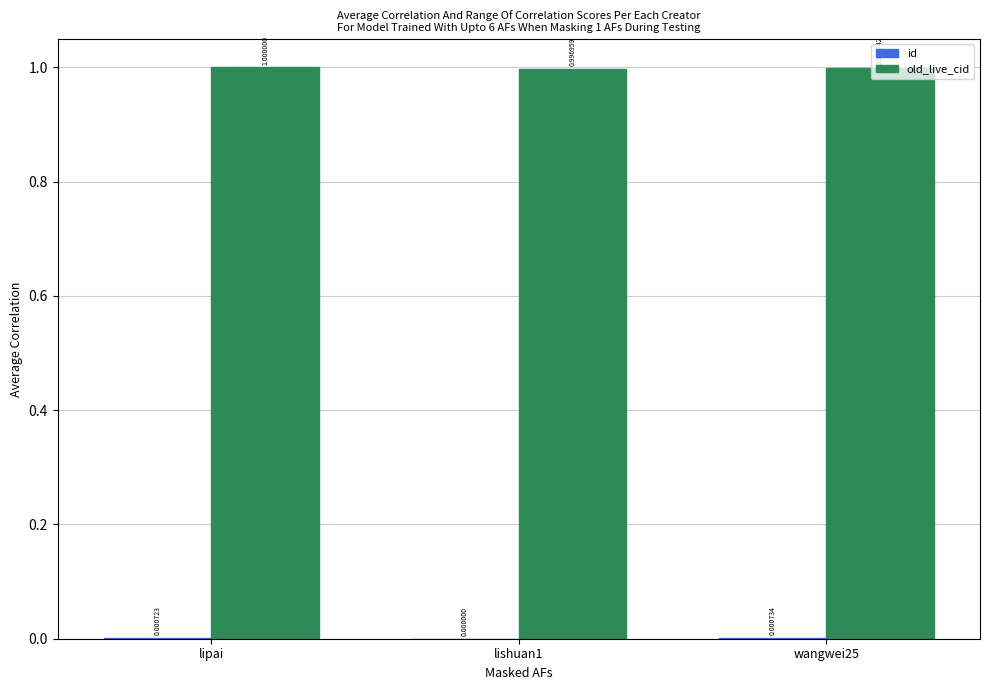

How many groups of bars are there?

3